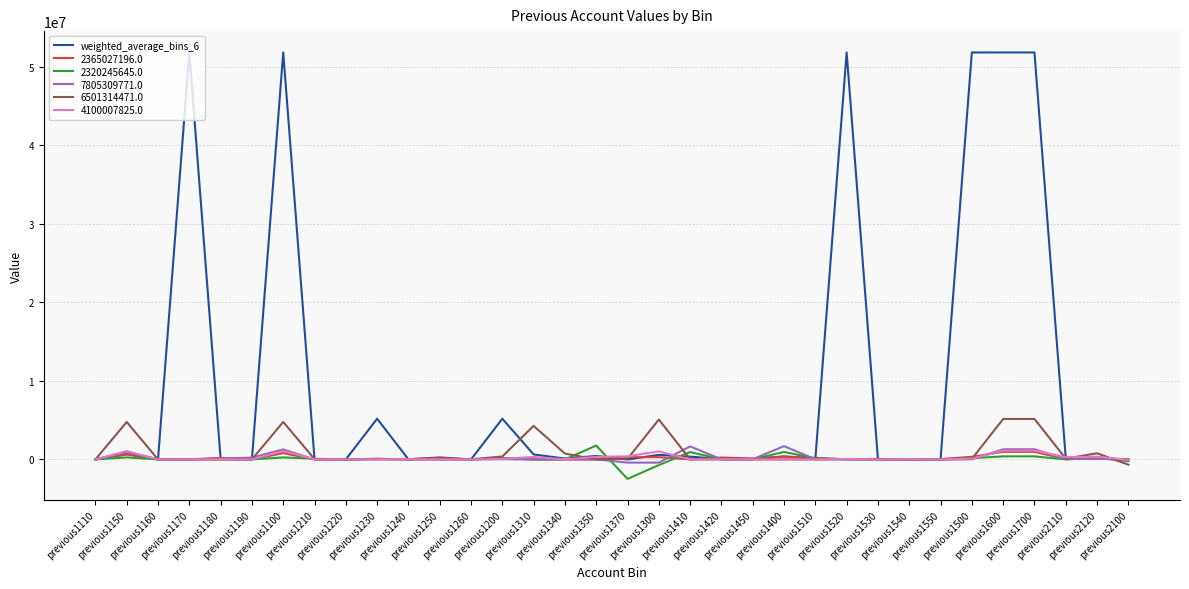

What is the maximum value for 7805309771.0?

1689785.0